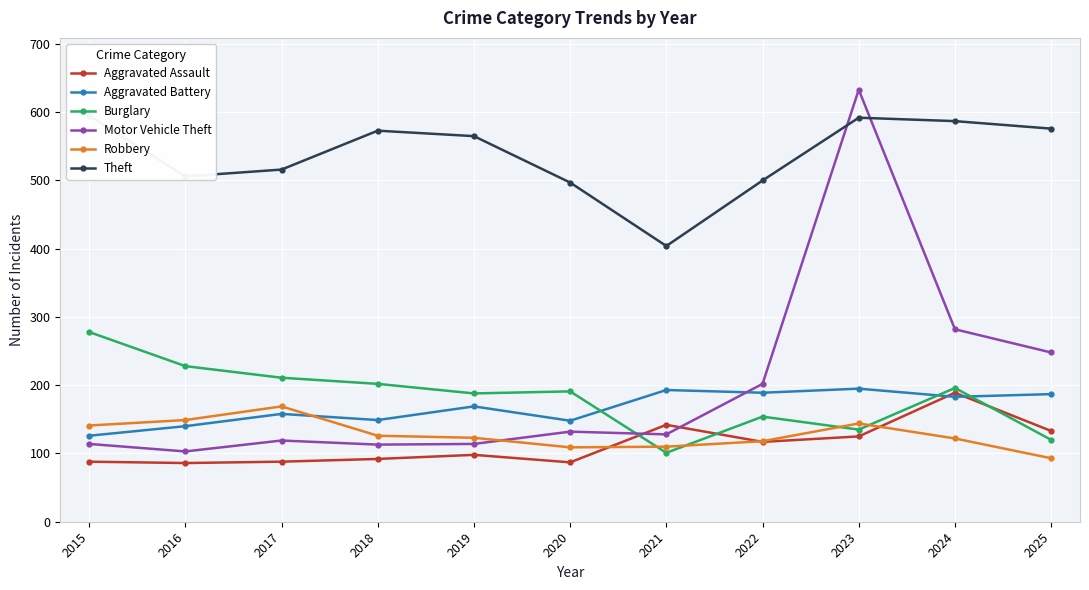

At how many categories does at least one series exceed 95?

11